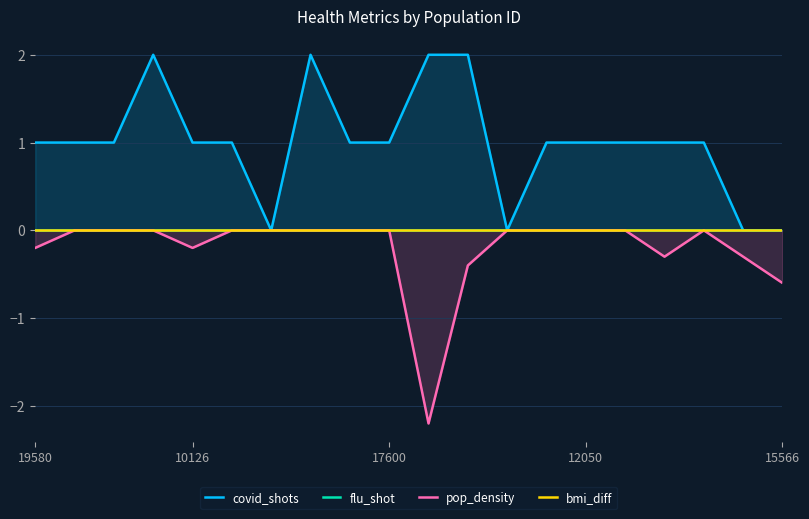

What is the maximum value shown in the chart?

2.0